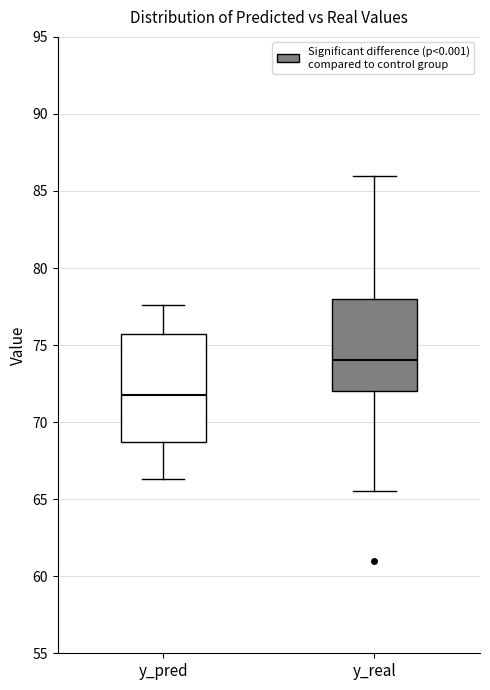

Reading left to right, transcribe this box plot: for each box, give where its median line is, the range the box spans, and where its two whiskers end, as read against the y-axis. The values are not printed on the chart, so give them approximately, as read against the axis.

y_pred: median 72.0, box 68.5 to 75.5, whiskers 66.5 to 77.5
y_real: median 74.0, box 72.0 to 78.0, whiskers 65.5 to 86.0